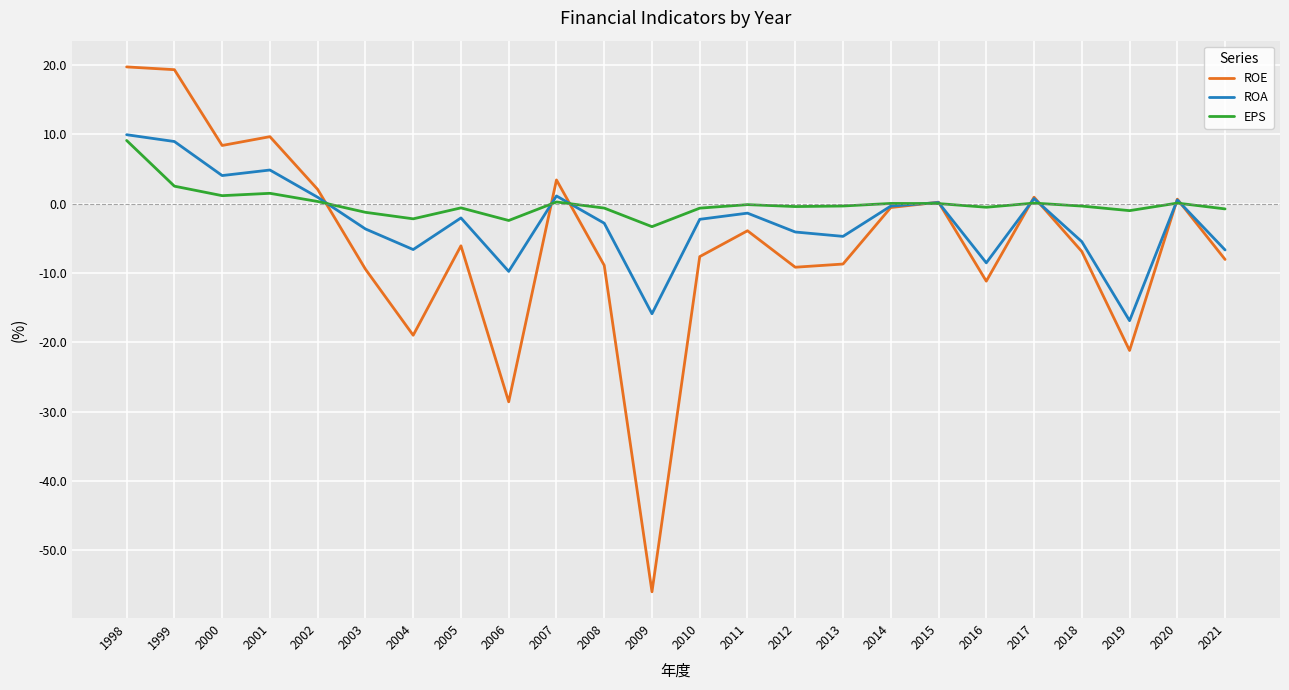

What are all the series names shown in the legend?

ROE, ROA, EPS